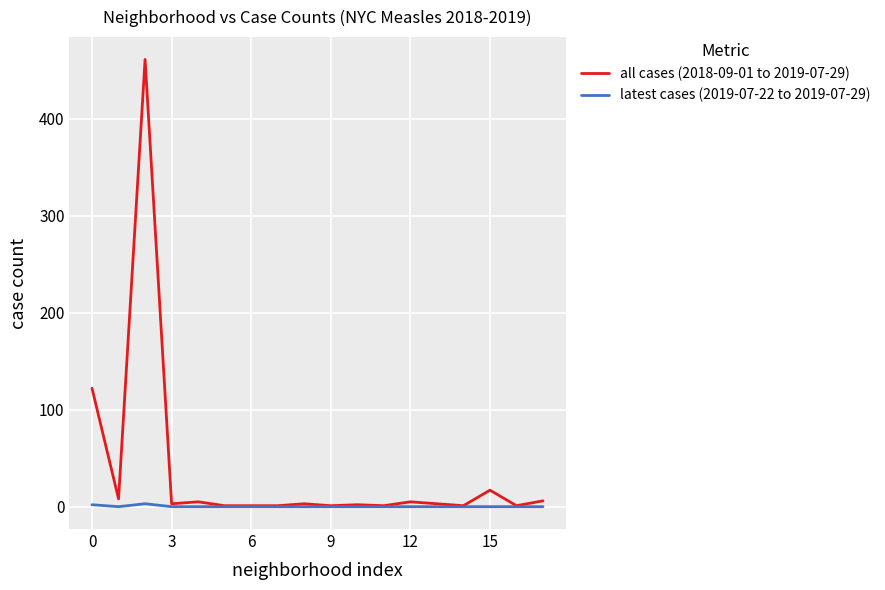

Which series has the widest spread of values?

all cases (2018-09-01 to 2019-07-29)